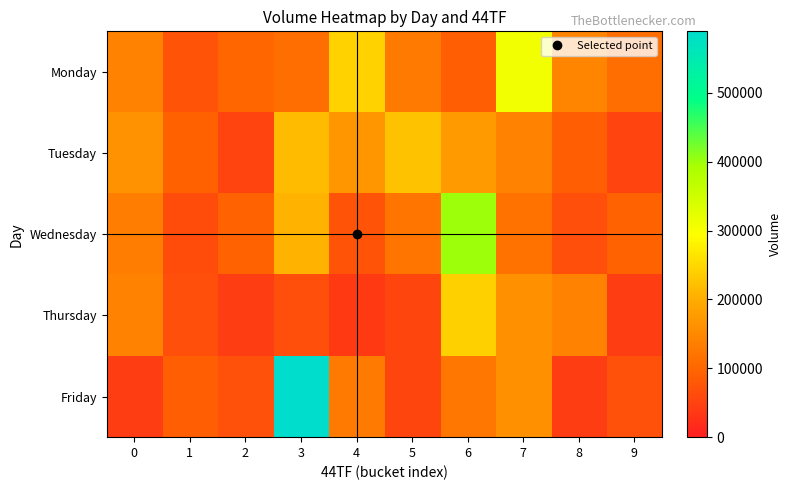

Reading right to left, list all the values displayed in this chart.

Monday: 9=112066	8=143220	7=309913	6=88366	5=127550	4=241903	3=112066	2=99057	1=73624	0=139354
Tuesday: 9=52865	8=87898	7=142608	6=173820	5=224096	4=169384	3=216581	2=52865	1=92252	0=162177
Wednesday: 9=95540	8=67991	7=117341	6=398331	5=120290	4=75842	3=206472	2=95540	1=64324	0=133217
Thursday: 9=43306	8=140915	7=159671	6=240958	5=53993	4=38607	3=67991	2=43306	1=67047	0=140915
Friday: 9=70072	8=43436	7=159671	6=123711	5=53993	4=128610	3=589276	2=70072	1=87898	0=43436